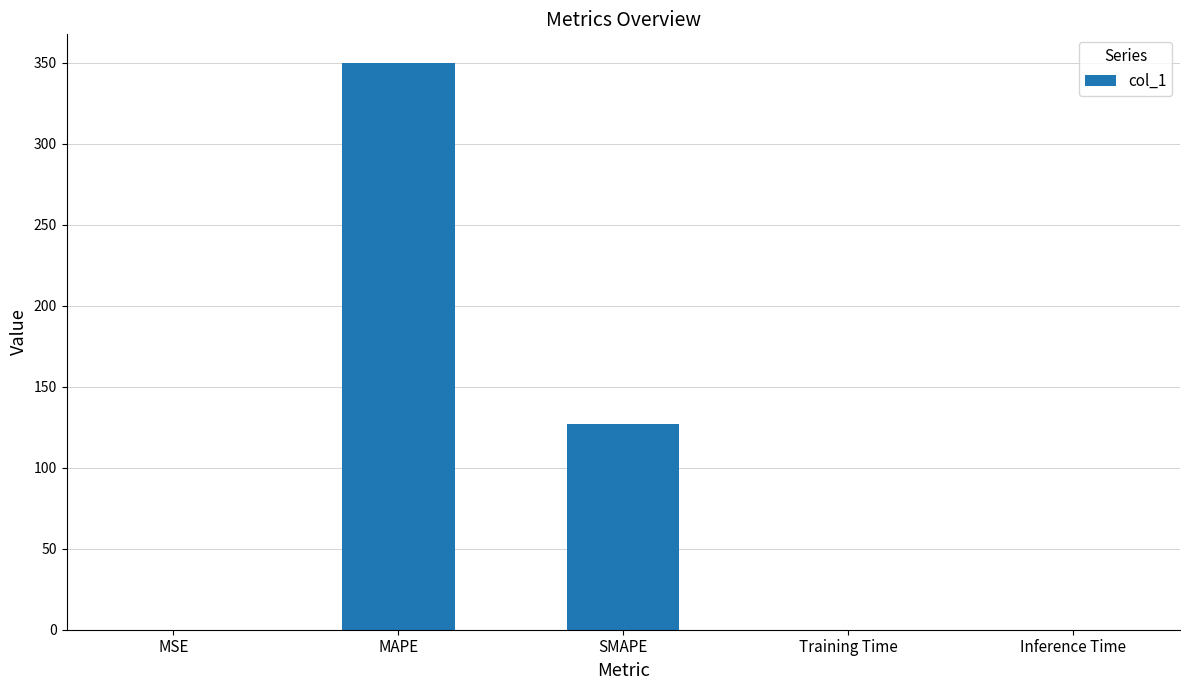

What is the change in value from MSE to SMAPE?

+127.3